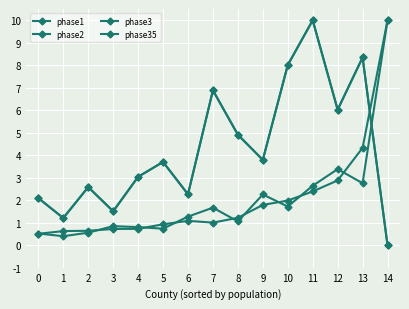

Where is the first local minimum for phase3?

1